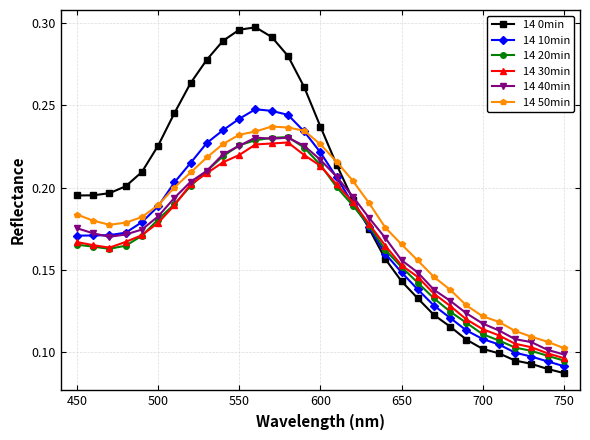

Which series has the largest range (max minus min)?

14 0min